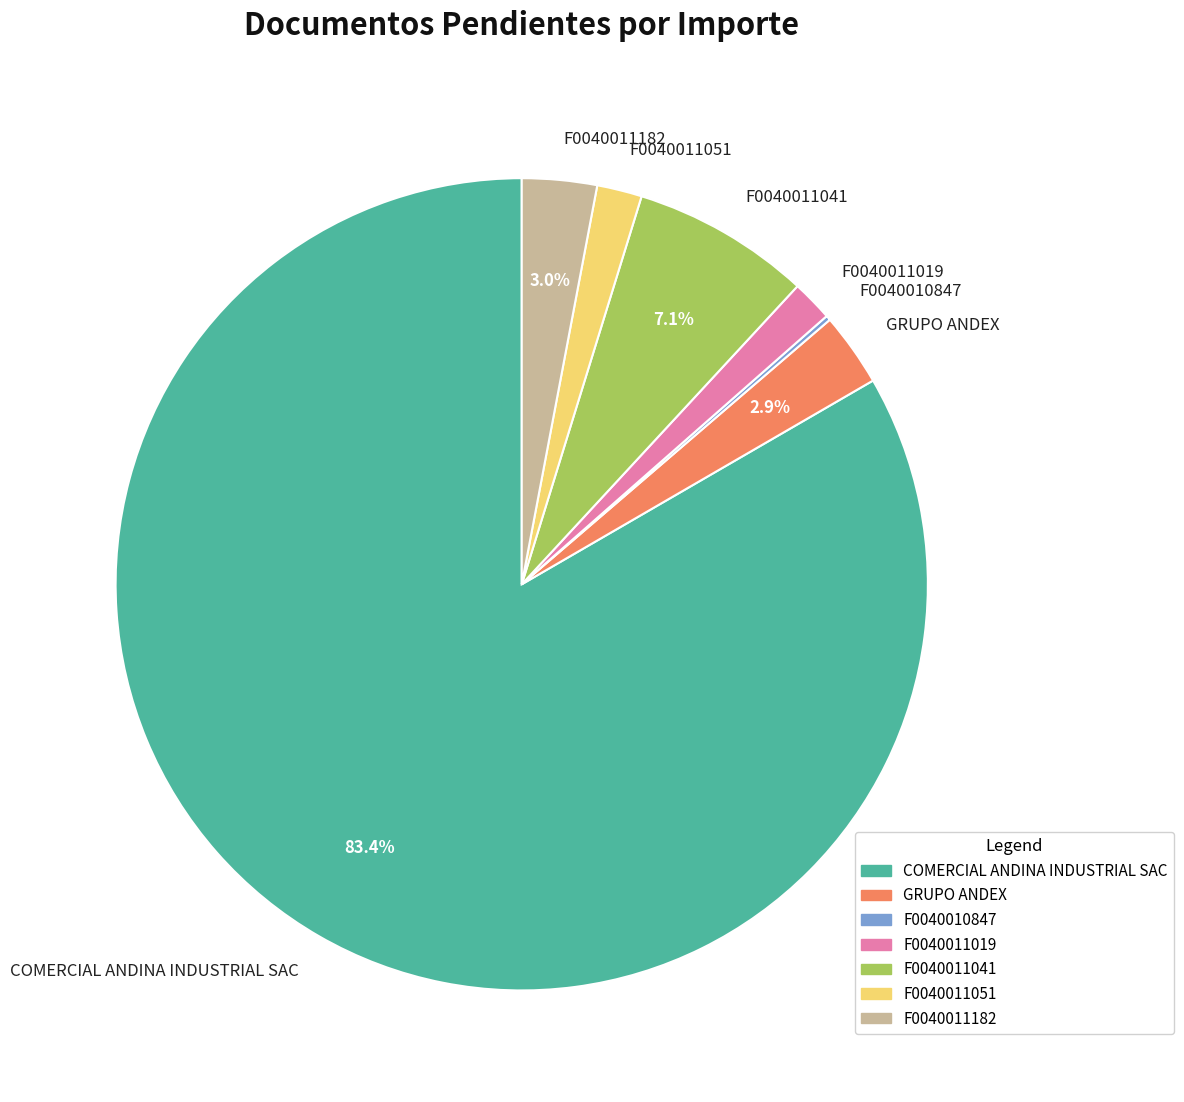

Which category accounts for the majority?

COMERCIAL ANDINA INDUSTRIAL SAC